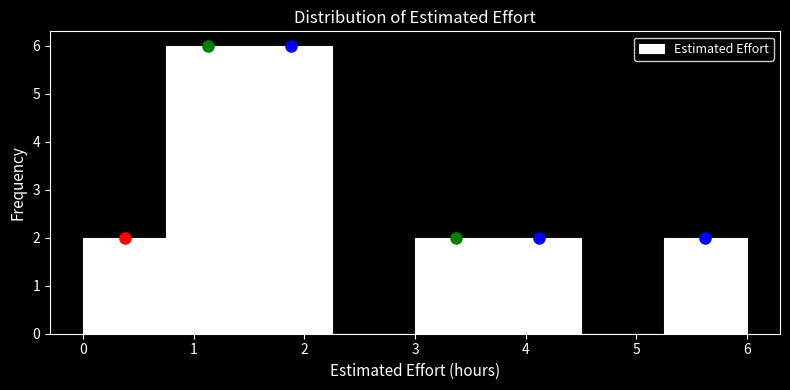

Reading left to right, transcribe this chart: for each bar, give the range it covers on the x-axis and its height. Neither the bar edges nor the heights are printed on the chart, so give them approximately, as read against the axes.

0.00 to 0.75: 2
0.75 to 1.50: 6
1.50 to 2.25: 6
2.25 to 3.00: 0
3.00 to 3.75: 2
3.75 to 4.50: 2
4.50 to 5.25: 0
5.25 to 6.00: 2